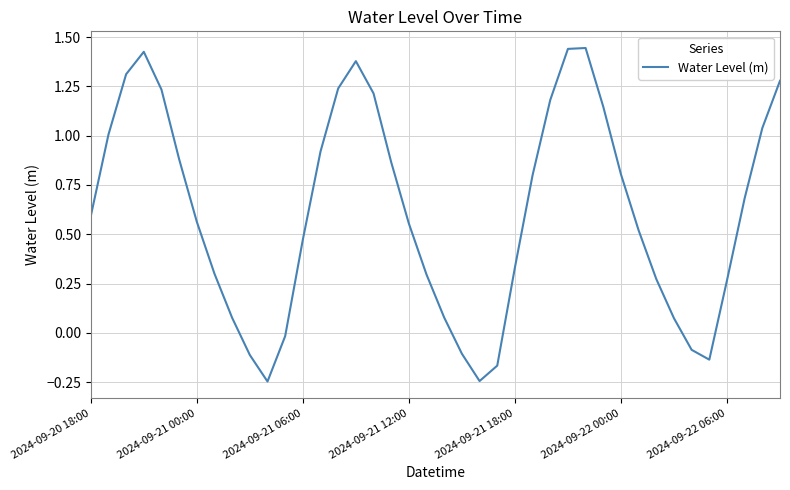

What is the difference between the maximum and minimum values?

1.7